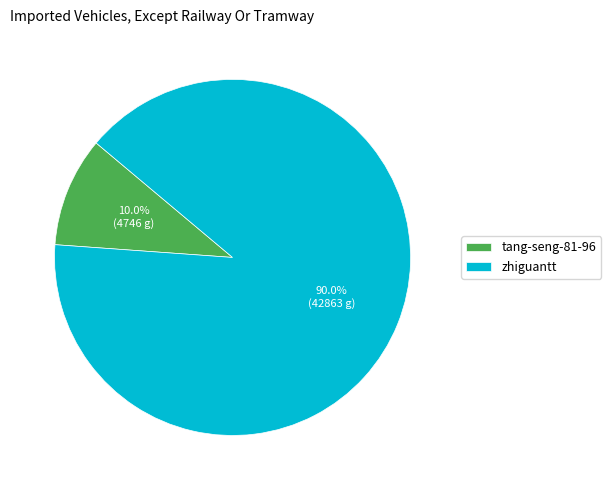

Which slice is the largest?

zhiguantt